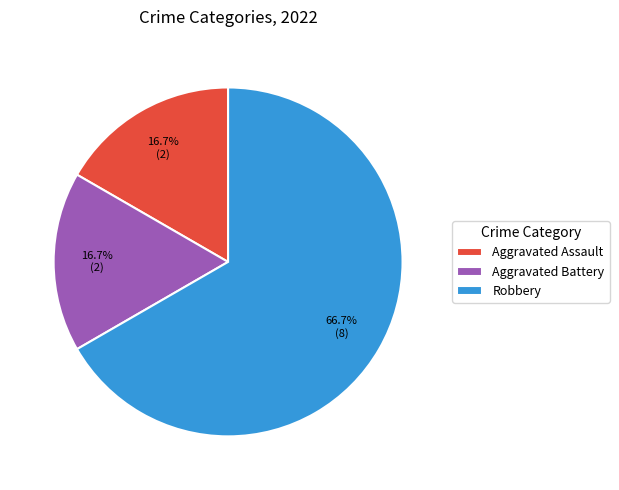

To the nearest percent, what percentage of the pie is Aggravated Battery?

17%